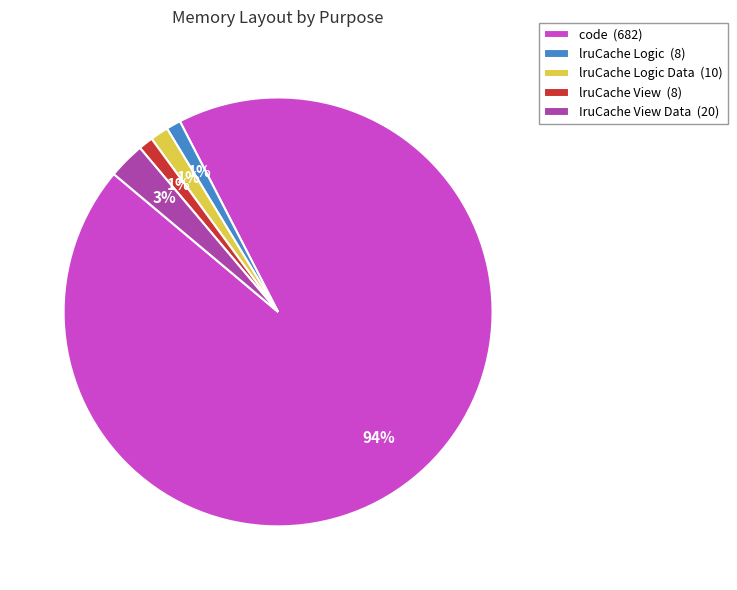

Which slice is the largest?

code (682)